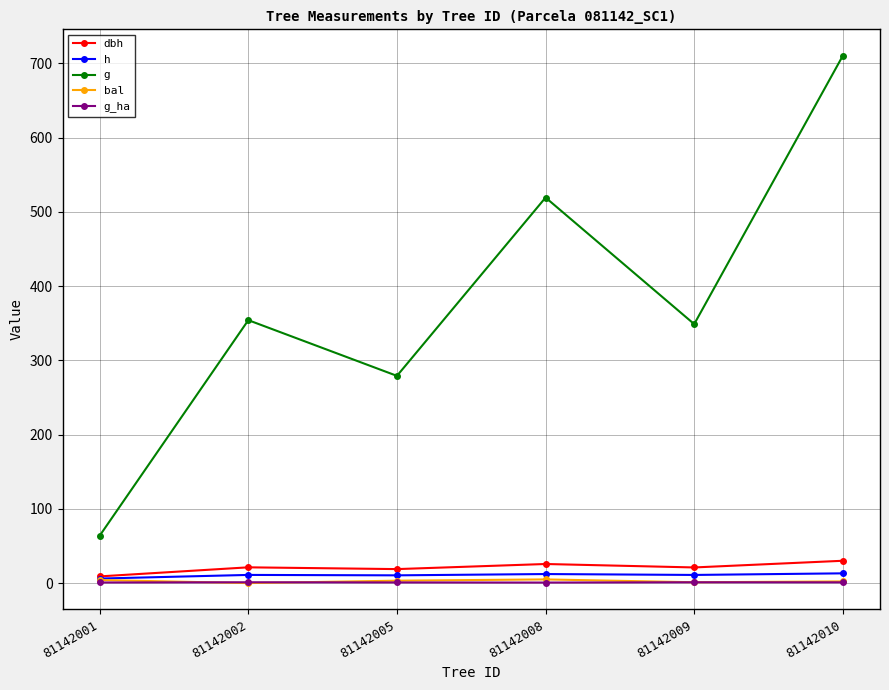

Is it true that g_ha equals 1.1 at 81142002?

True